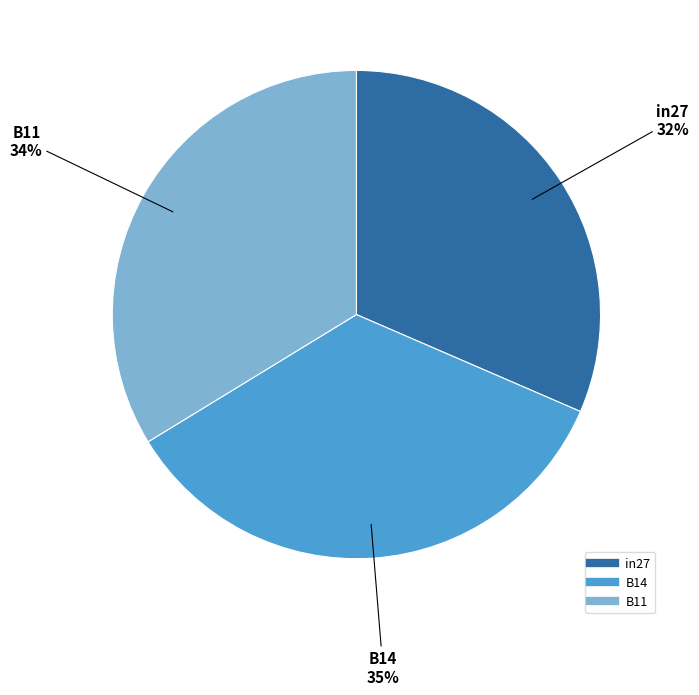

Rank the categories by value from highest to lowest.

B14, B11, in27